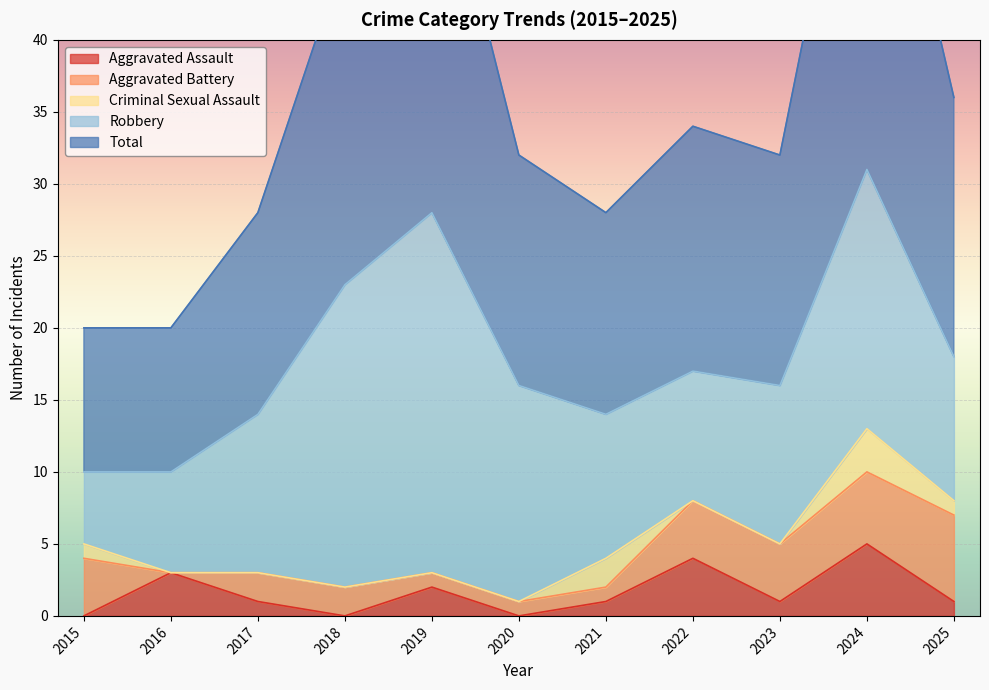

How many interior local valleys does the Aggravated Battery series have?

1